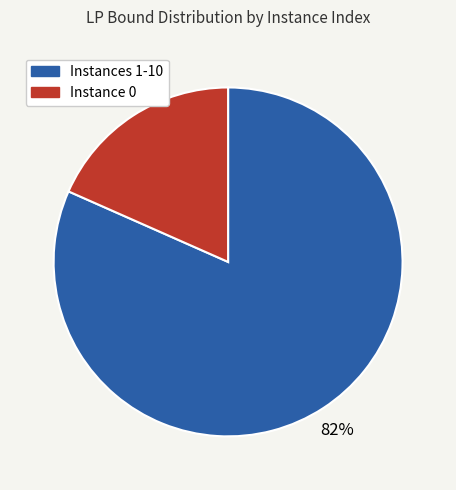

What is the smallest slice in the pie chart?

Instance 0